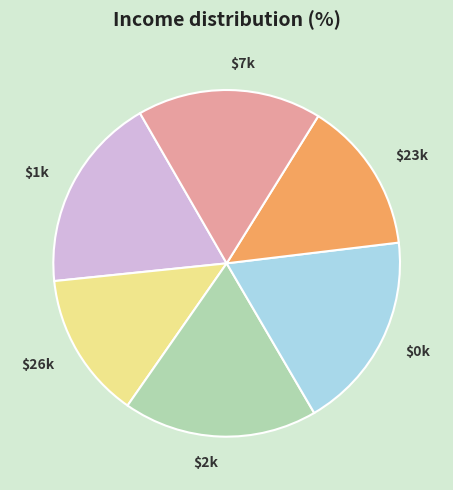

Is there any slice that represents more than half of the pie?

No